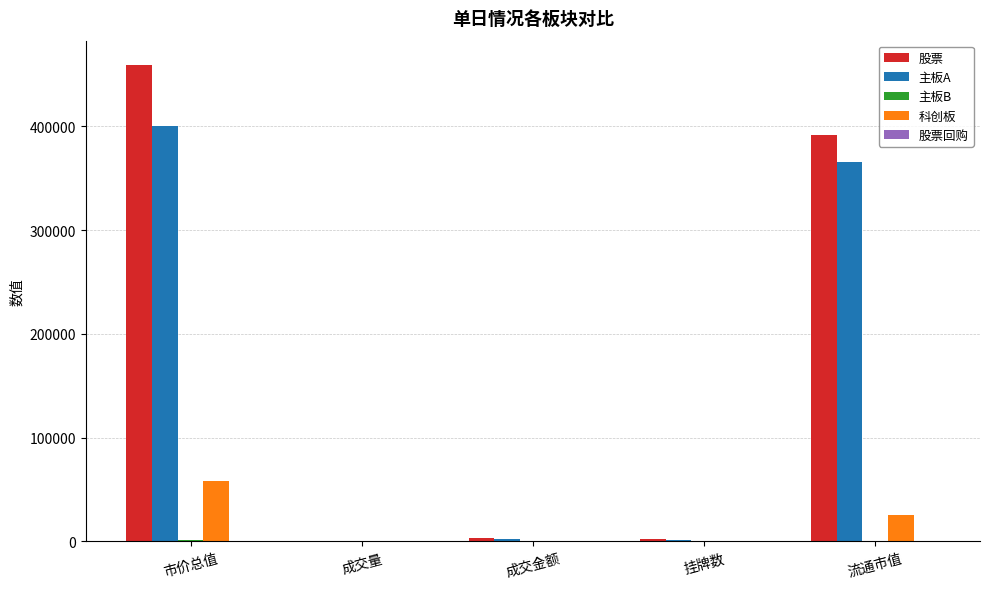

Are the bars grouped side by side (vs. stacked)?

Yes